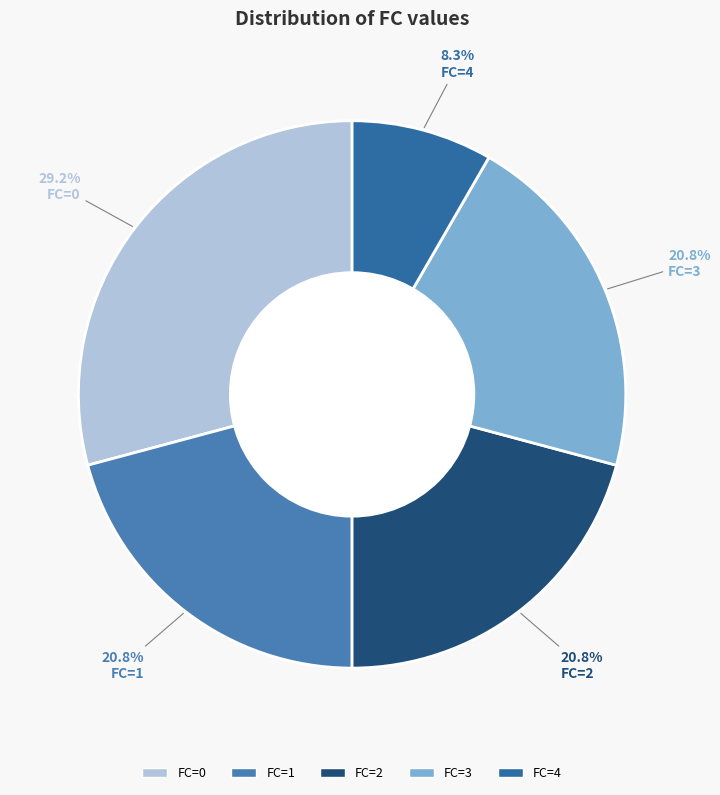

Rank the categories by value from highest to lowest.

FC=0, FC=1, FC=2, FC=3, FC=4